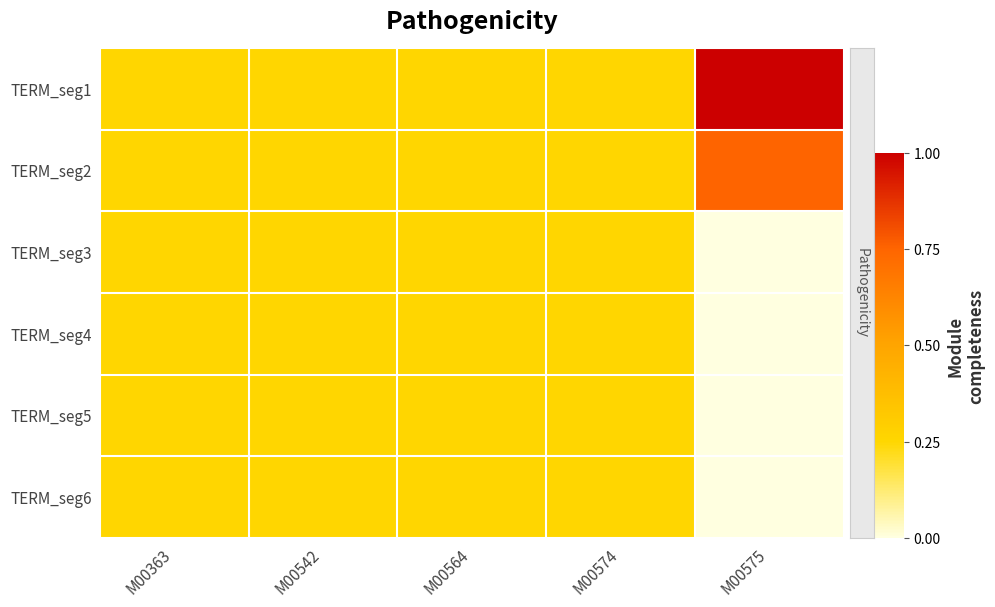

At how many categories does at least one series exceed 0?

5